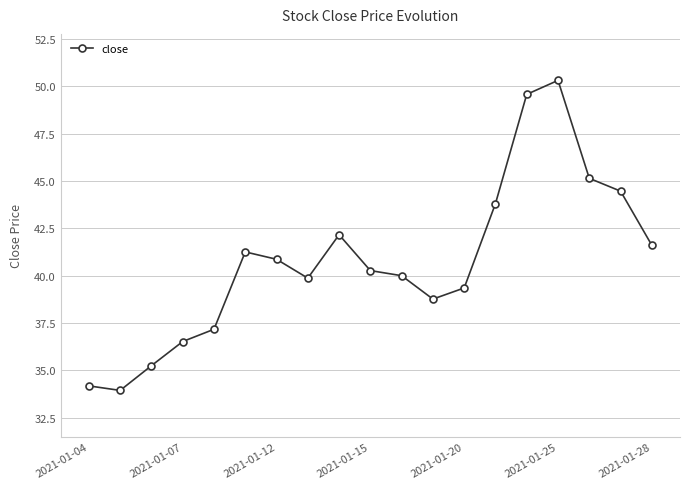

What is the sum of all values?

774.5